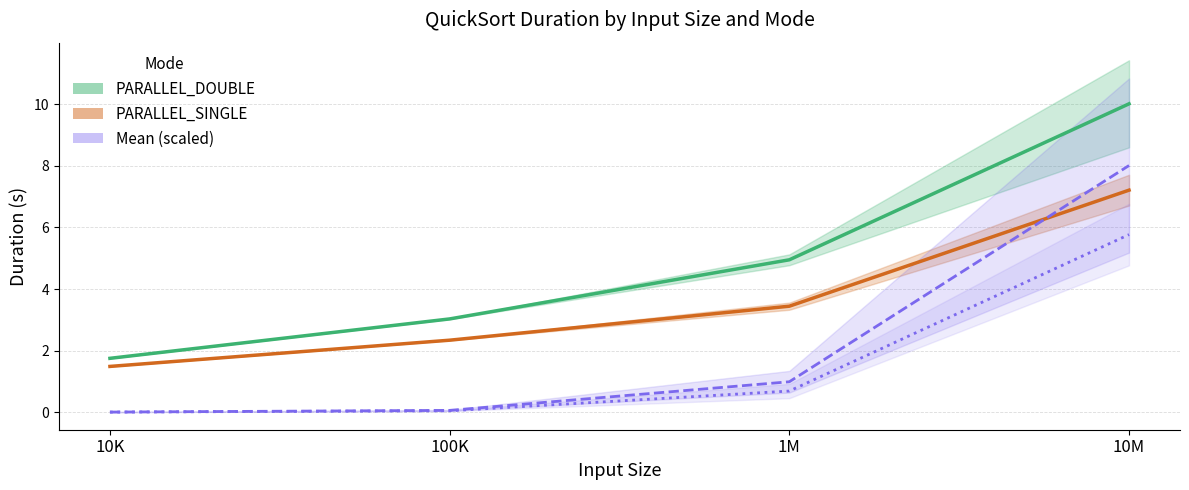

What is the sum of all PARALLEL_DOUBLE values?

19.7